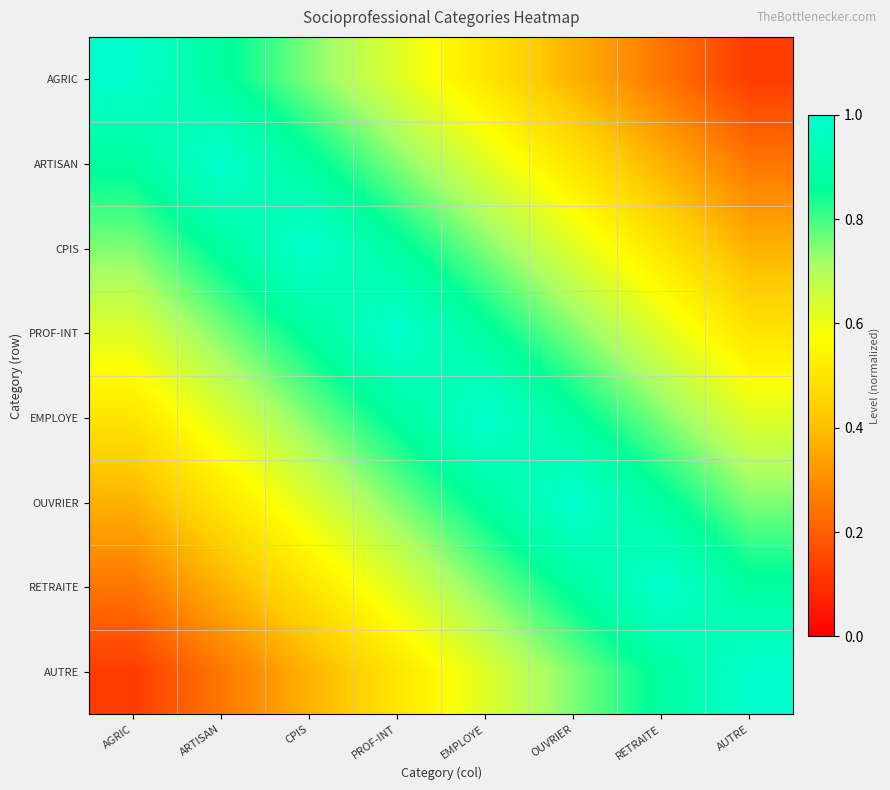

Reading left to right, extract all data points from this chart.

AGRIC: AGRIC=1.0	ARTISAN=0.9	CPIS=0.8	PROF-INT=0.6	EMPLOYE=0.5	OUVRIER=0.4	RETRAITE=0.2	AUTRE=0.1
ARTISAN: AGRIC=0.9	ARTISAN=1.0	CPIS=0.9	PROF-INT=0.8	EMPLOYE=0.6	OUVRIER=0.5	RETRAITE=0.4	AUTRE=0.2
CPIS: AGRIC=0.8	ARTISAN=0.9	CPIS=1.0	PROF-INT=0.9	EMPLOYE=0.8	OUVRIER=0.6	RETRAITE=0.5	AUTRE=0.4
PROF-INT: AGRIC=0.6	ARTISAN=0.8	CPIS=0.9	PROF-INT=1.0	EMPLOYE=0.9	OUVRIER=0.8	RETRAITE=0.6	AUTRE=0.5
EMPLOYE: AGRIC=0.5	ARTISAN=0.6	CPIS=0.8	PROF-INT=0.9	EMPLOYE=1.0	OUVRIER=0.9	RETRAITE=0.8	AUTRE=0.6
OUVRIER: AGRIC=0.4	ARTISAN=0.5	CPIS=0.6	PROF-INT=0.8	EMPLOYE=0.9	OUVRIER=1.0	RETRAITE=0.9	AUTRE=0.8
RETRAITE: AGRIC=0.2	ARTISAN=0.4	CPIS=0.5	PROF-INT=0.6	EMPLOYE=0.8	OUVRIER=0.9	RETRAITE=1.0	AUTRE=0.9
AUTRE: AGRIC=0.1	ARTISAN=0.2	CPIS=0.4	PROF-INT=0.5	EMPLOYE=0.6	OUVRIER=0.8	RETRAITE=0.9	AUTRE=1.0